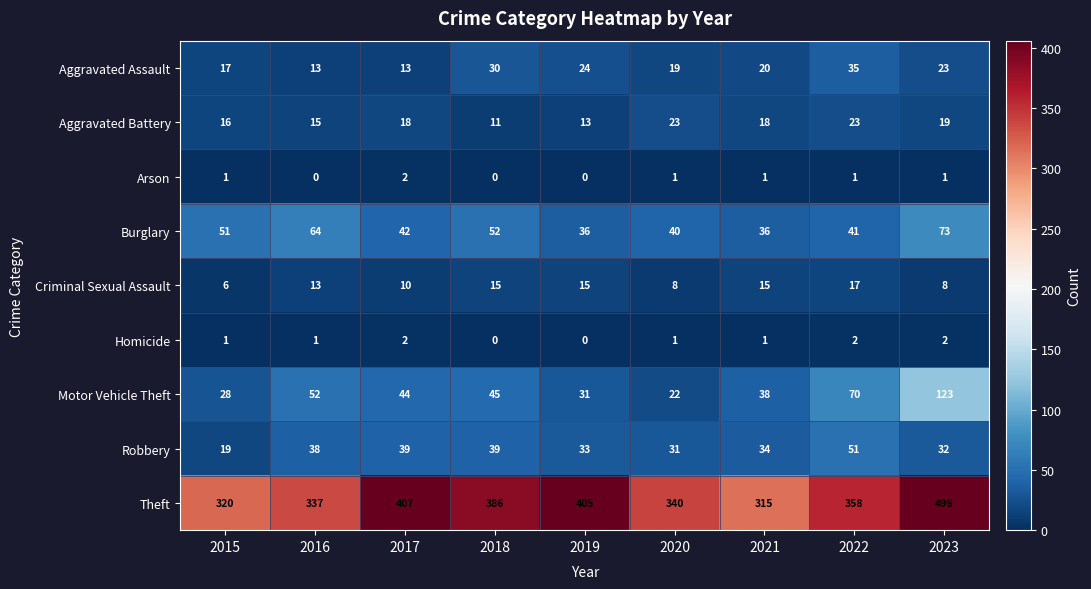

What is the difference between the Robbery values at 2015 and 2020?

12